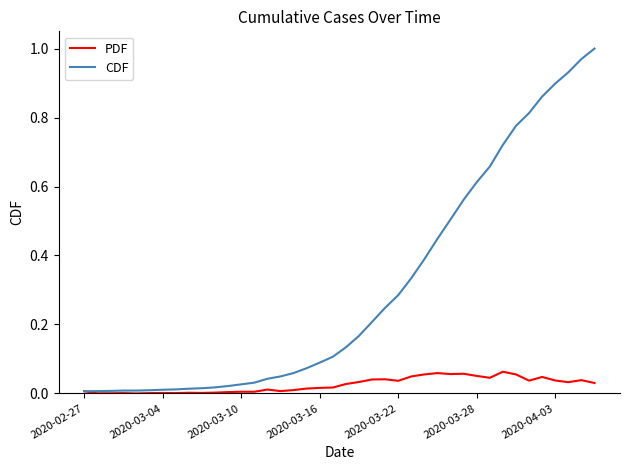

Which series has the largest range (max minus min)?

CDF